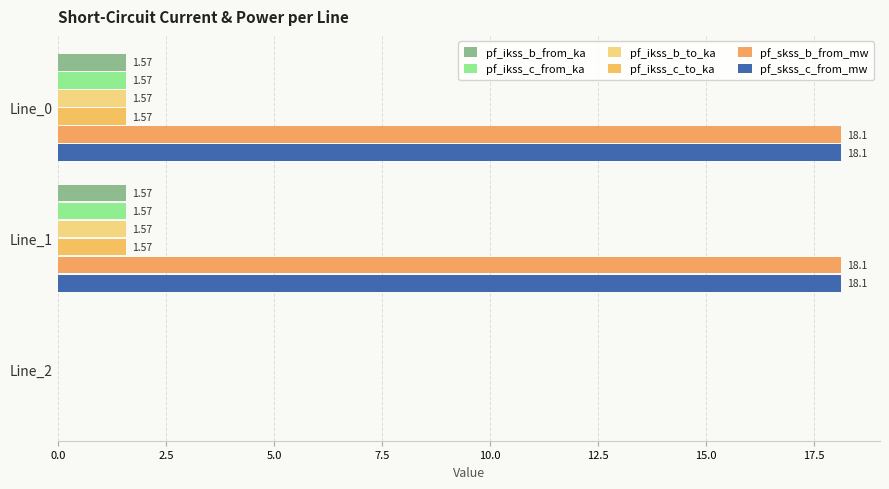

How many data points in pf_ikss_b_from_ka are above 1?

2